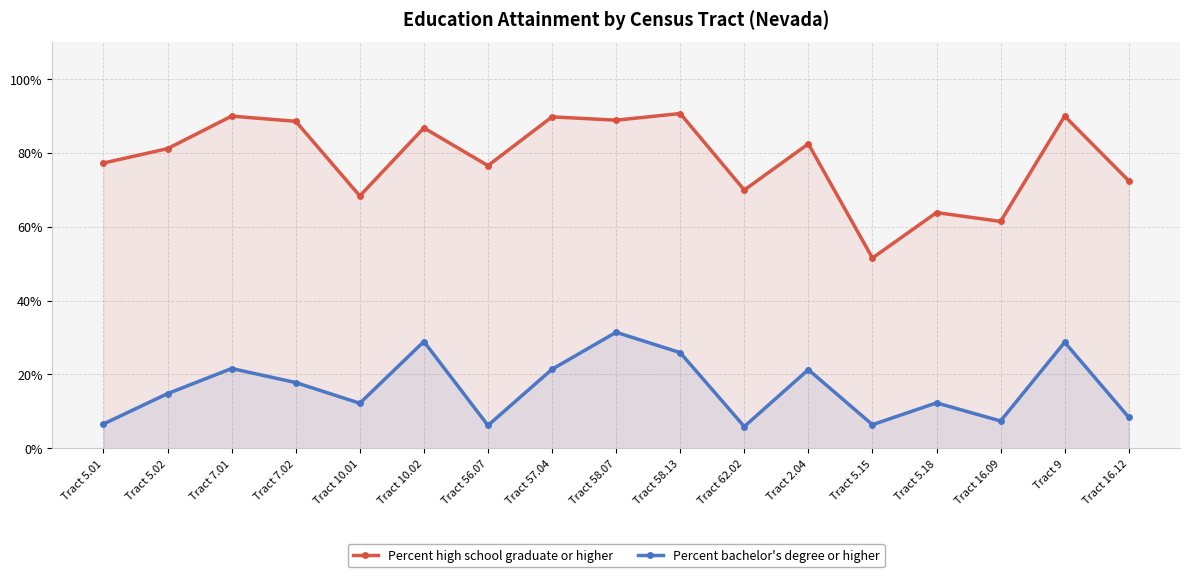

Count the number of data series in this chart.

2